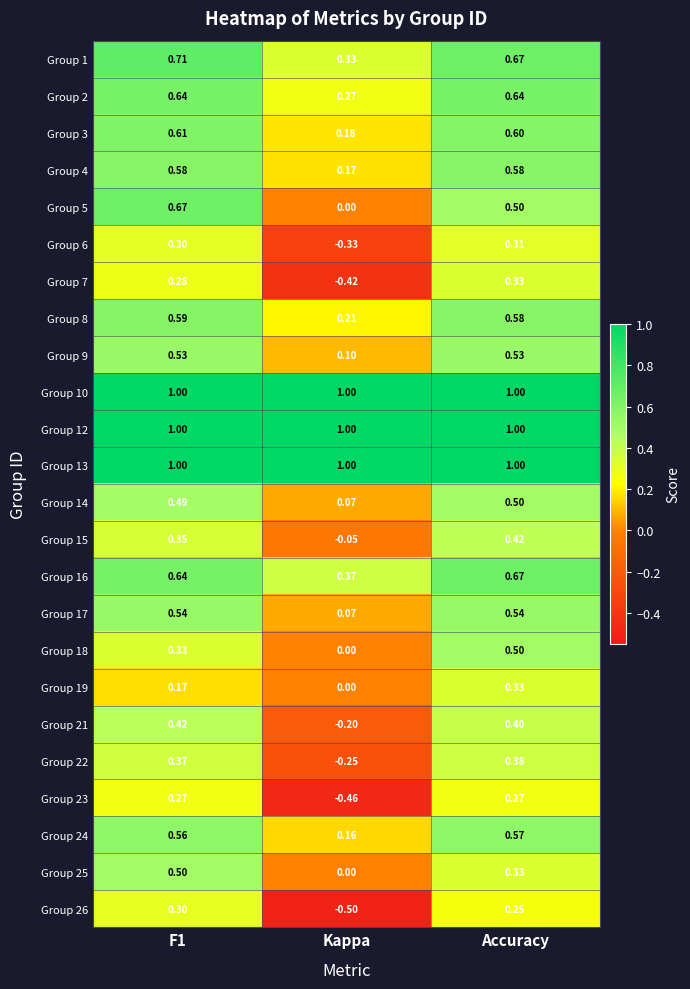

At which label is Group 14 closest to 0?

Kappa